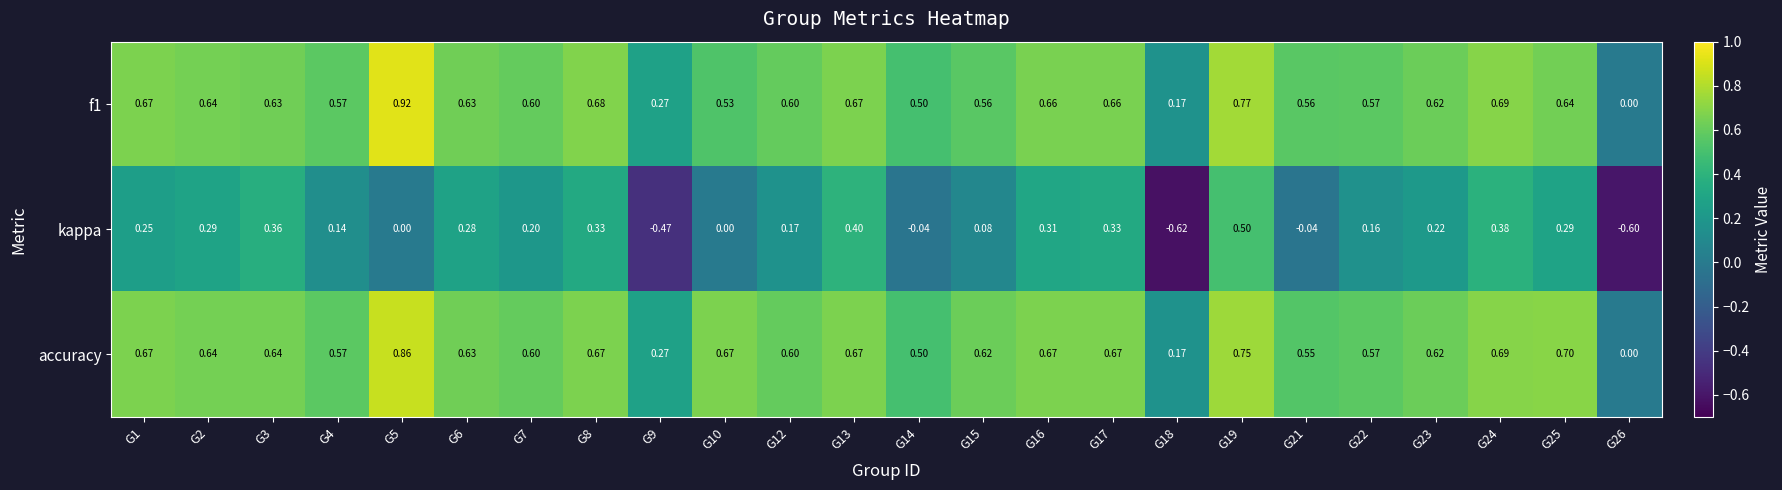

Which series has the widest spread of values?

kappa